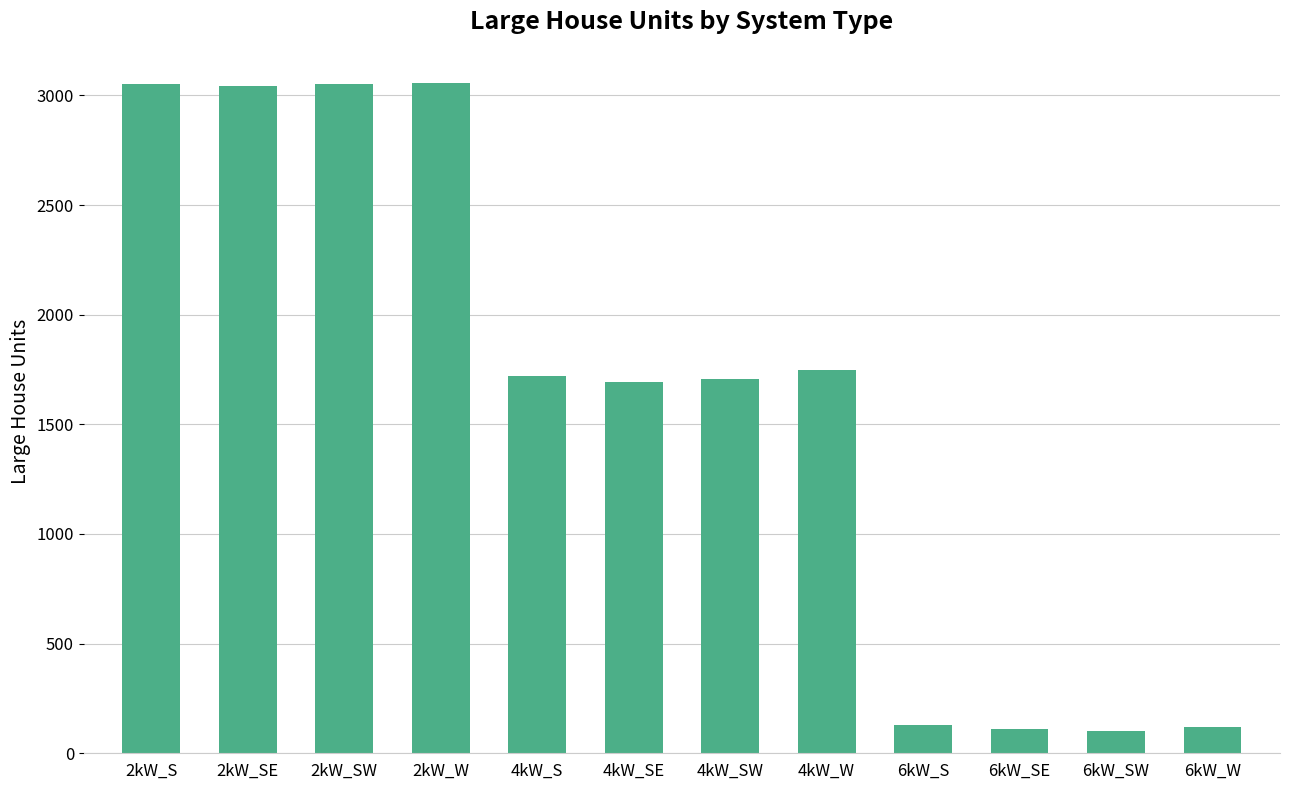

What is the sum of the values at 4kW_W and 6kW_S?

1880